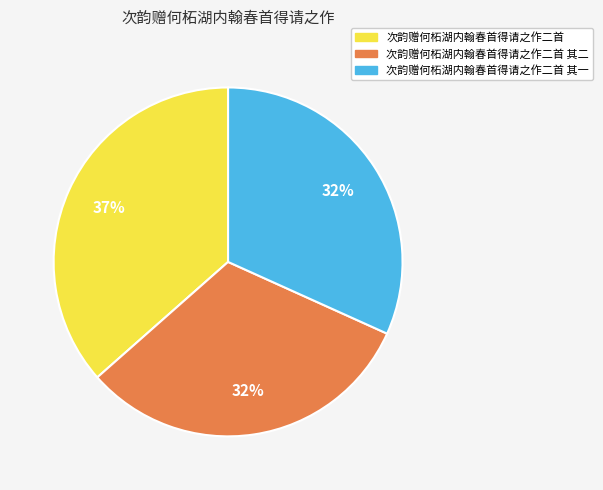

How many segments does this pie chart have?

3